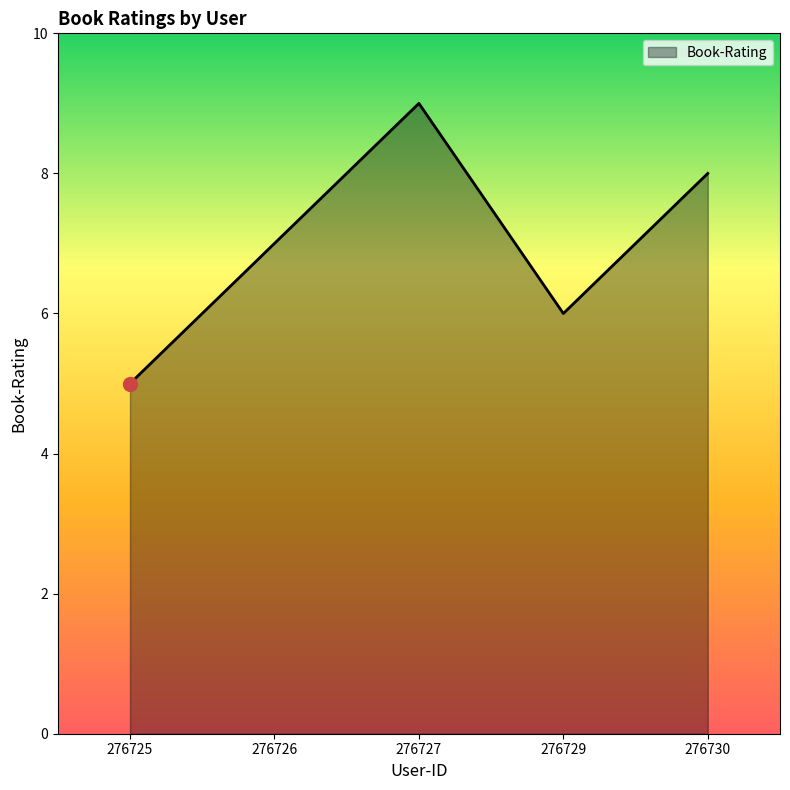

What is the difference between the maximum and second lowest values?

3